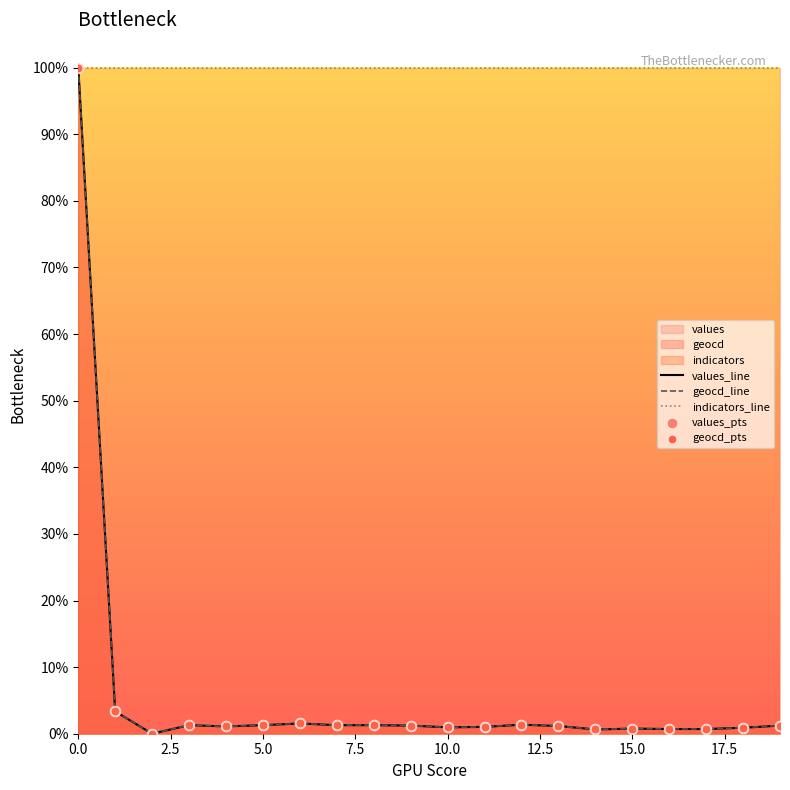

Which series contains the lowest Y value?

values_line